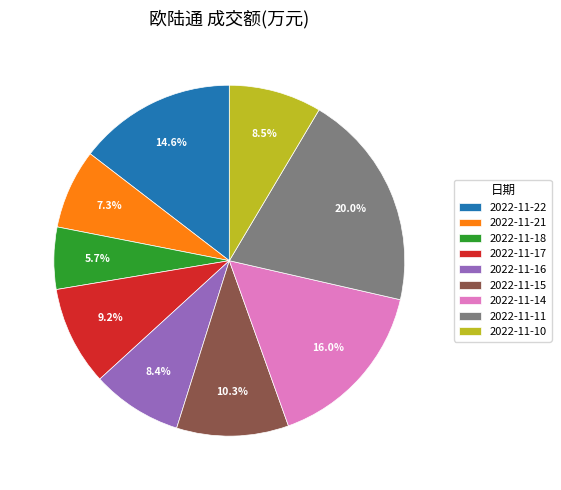

To the nearest percent, what portion does 2022-11-22 represent?

15%